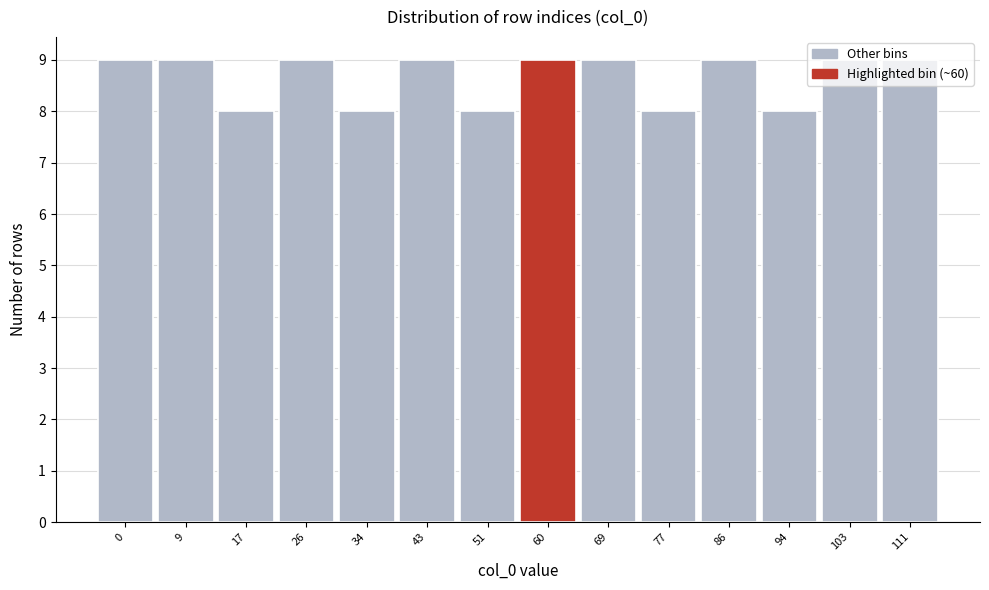

What is the average value?

9